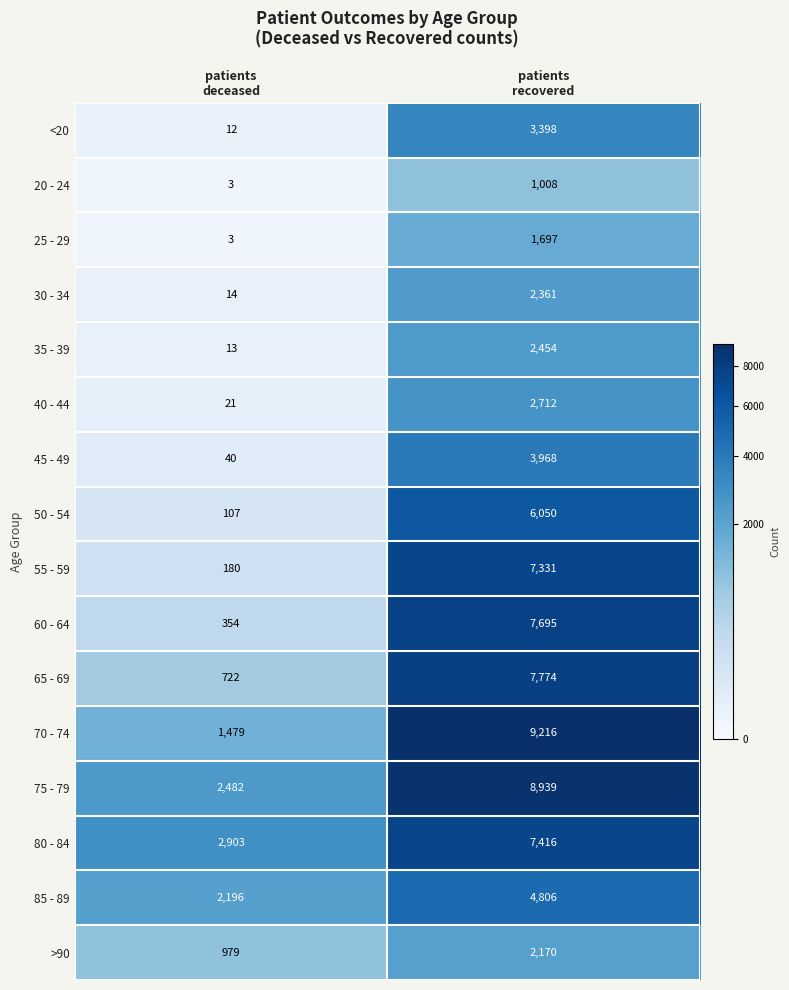

At which category does the chart reach its minimum across all series?

patients
deceased